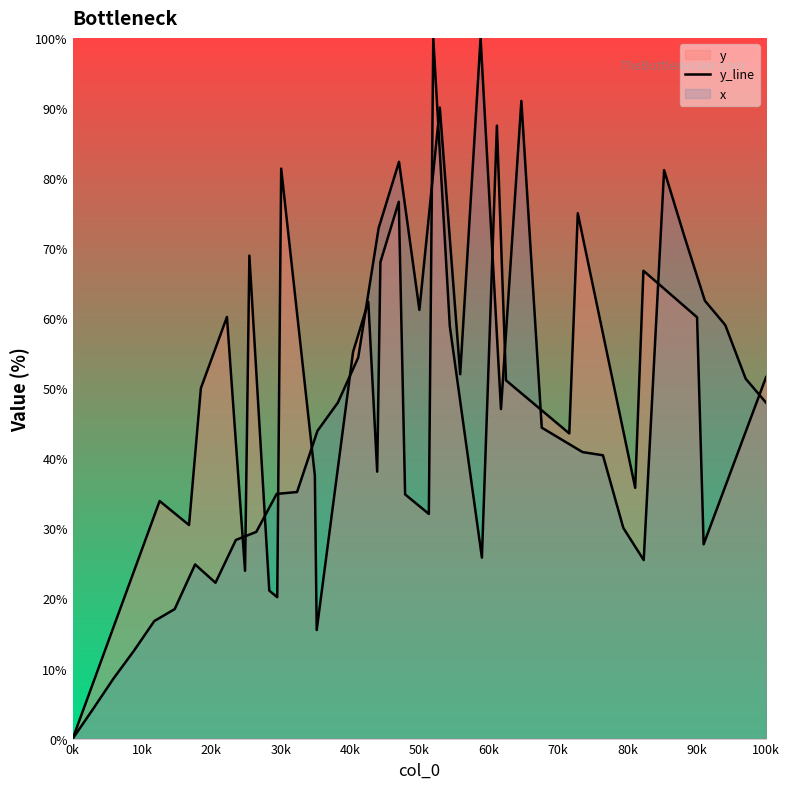

How many lines are shown in the chart?

1